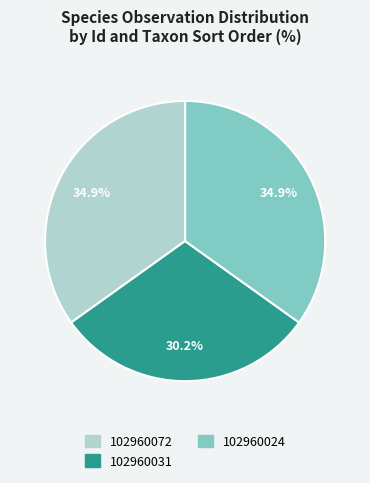

What is the ratio of the value at 102960031 to the value at 102960072?

0.9